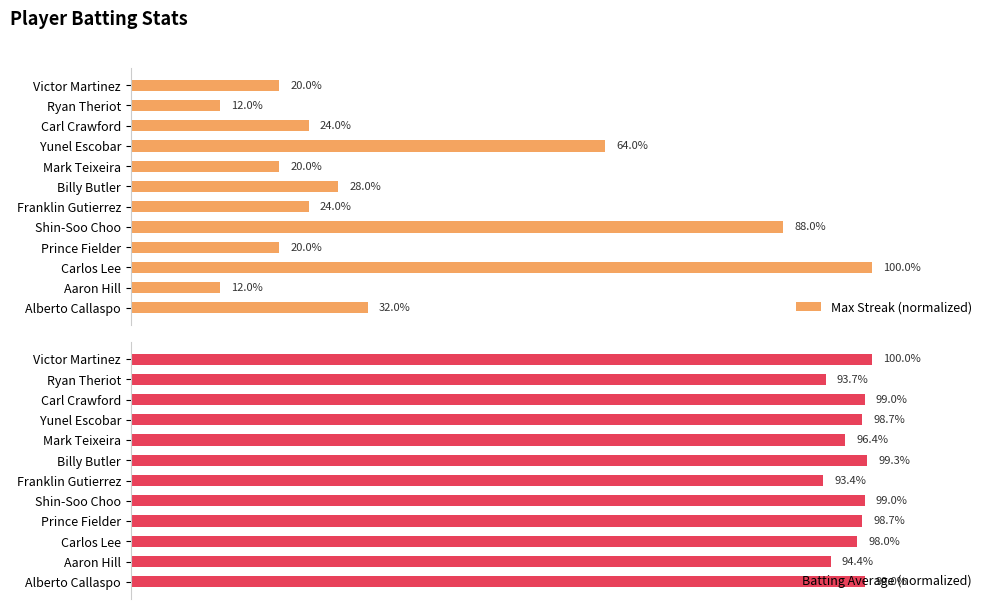

Which series has the largest total across all categories?

Batting Average (normalized)